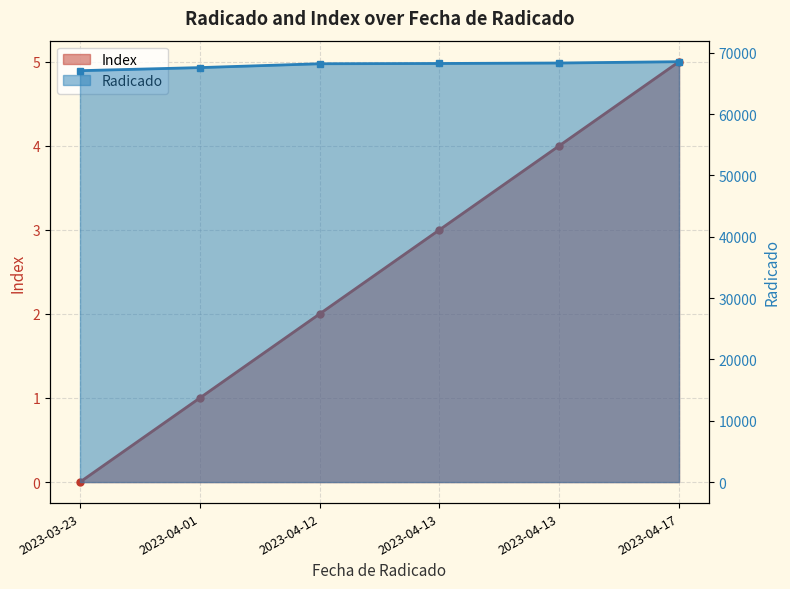

Reading right to left, transcribe all the data shown in this chart.

Index: 2023-04-17=5	2023-04-13=4	2023-04-13=3	2023-04-12=2	2023-04-01=1	2023-03-23=0
Radicado: 2023-04-17=68530	2023-04-13=68314	2023-04-13=68237	2023-04-12=68194	2023-04-01=67566	2023-03-23=67064